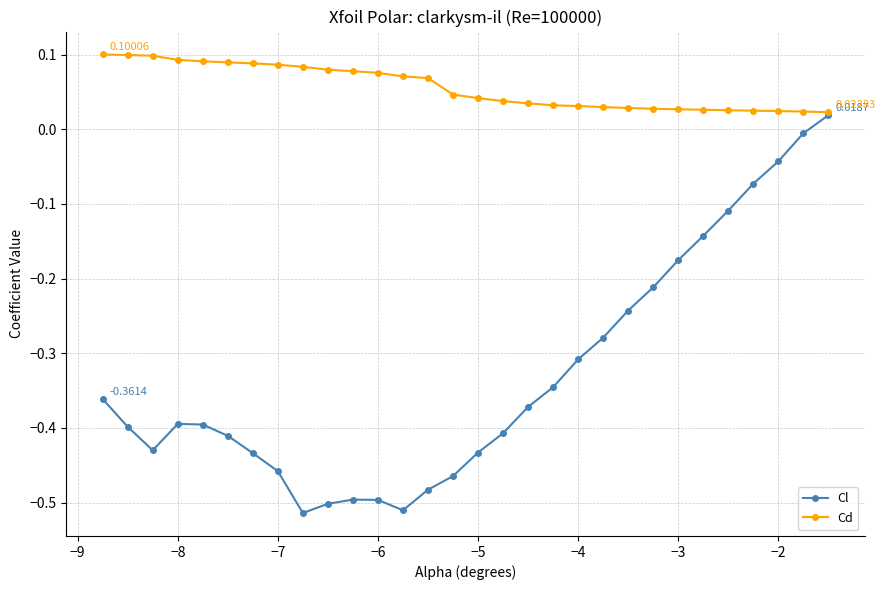

True or false: Cl has more than 2 points higher than both neighbors.

False